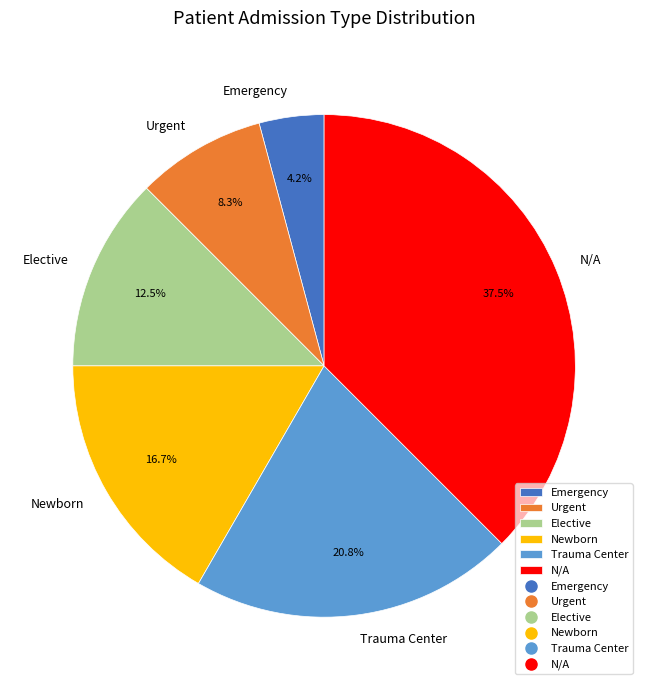

Count the number of slices in the pie.

6